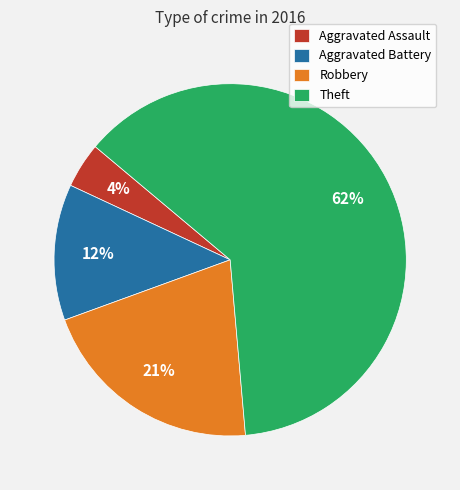

Which has a higher value, Aggravated Assault or Aggravated Battery?

Aggravated Battery